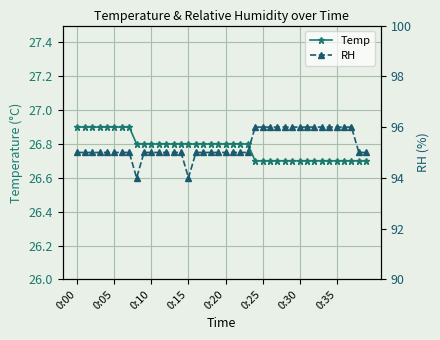

Reading right to left, what are all the values shown in this chart?

Temp: 26.7	26.7	26.7	26.7	26.7	26.7	26.7	26.7	26.7	26.7	26.7	26.7	26.7	26.7	26.7	26.7	26.8	26.8	26.8	26.8	26.8	26.8	26.8	26.8	26.8	26.8	26.8	26.8	26.8	26.8	26.8	26.8	26.9	26.9	26.9	26.9	26.9	26.9	26.9	26.9
RH: 95.0	95.0	96.0	96.0	96.0	96.0	96.0	96.0	96.0	96.0	96.0	96.0	96.0	96.0	96.0	96.0	95.0	95.0	95.0	95.0	95.0	95.0	95.0	95.0	94.0	95.0	95.0	95.0	95.0	95.0	95.0	94.0	95.0	95.0	95.0	95.0	95.0	95.0	95.0	95.0